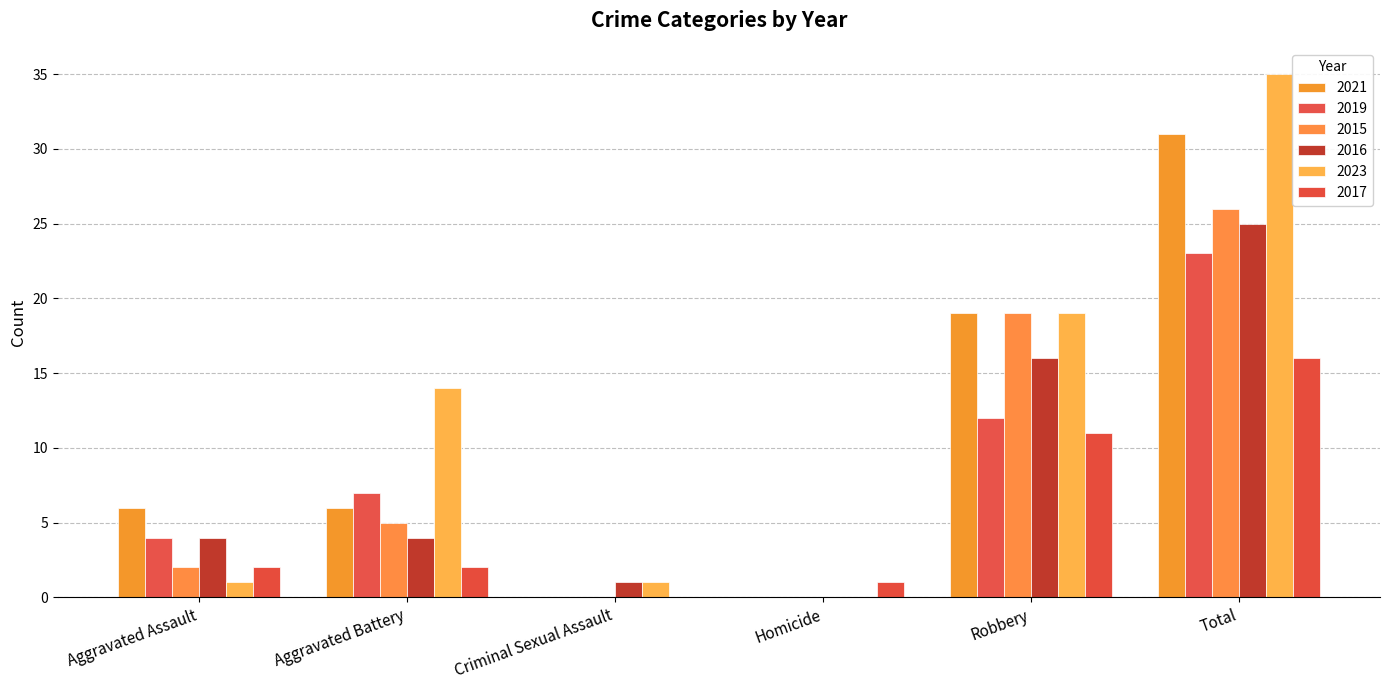

Reading left to right, what are all the values shown in this chart?

2021: Aggravated Assault=6	Aggravated Battery=6	Criminal Sexual Assault=0	Homicide=0	Robbery=19	Total=31
2019: Aggravated Assault=4	Aggravated Battery=7	Criminal Sexual Assault=0	Homicide=0	Robbery=12	Total=23
2015: Aggravated Assault=2	Aggravated Battery=5	Criminal Sexual Assault=0	Homicide=0	Robbery=19	Total=26
2016: Aggravated Assault=4	Aggravated Battery=4	Criminal Sexual Assault=1	Homicide=0	Robbery=16	Total=25
2023: Aggravated Assault=1	Aggravated Battery=14	Criminal Sexual Assault=1	Homicide=0	Robbery=19	Total=35
2017: Aggravated Assault=2	Aggravated Battery=2	Criminal Sexual Assault=0	Homicide=1	Robbery=11	Total=16